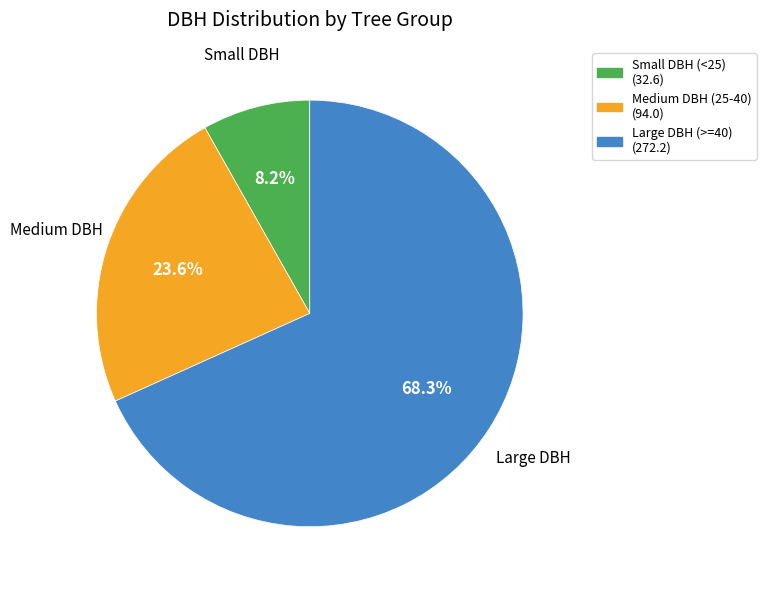

Is there any slice that represents more than half of the pie?

Yes